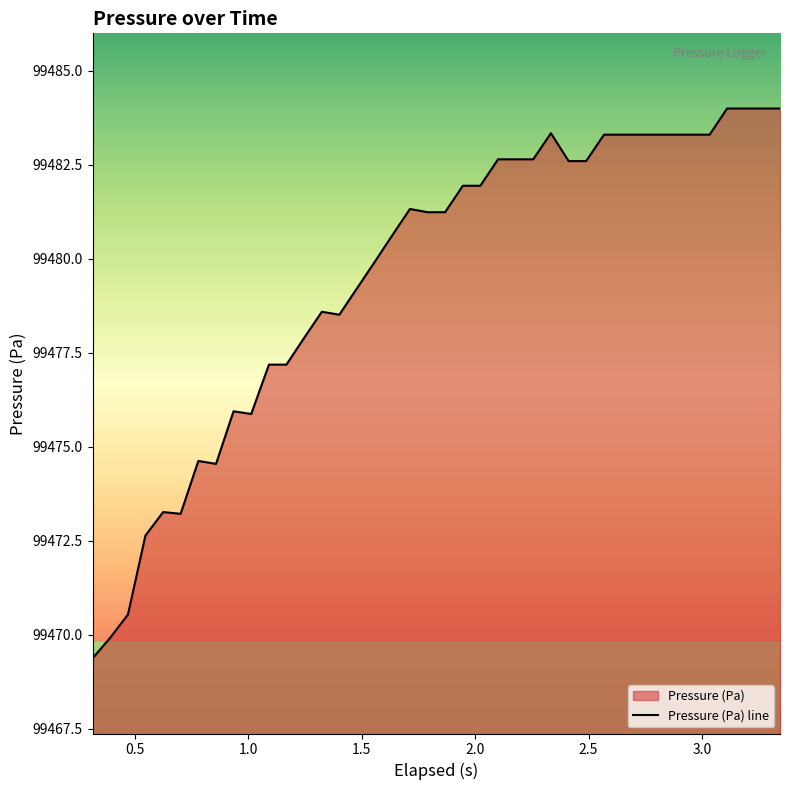

Approximately how many times larger is the value at 2.0 compared to 14?

1.0